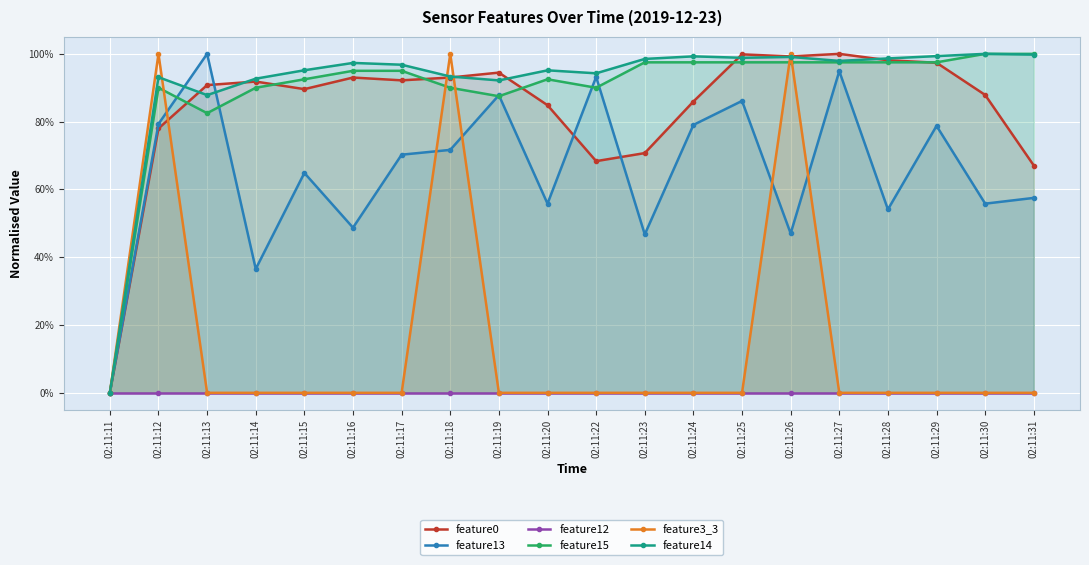

What is the spread (max minus min) of values at 02:11:31?

1.0